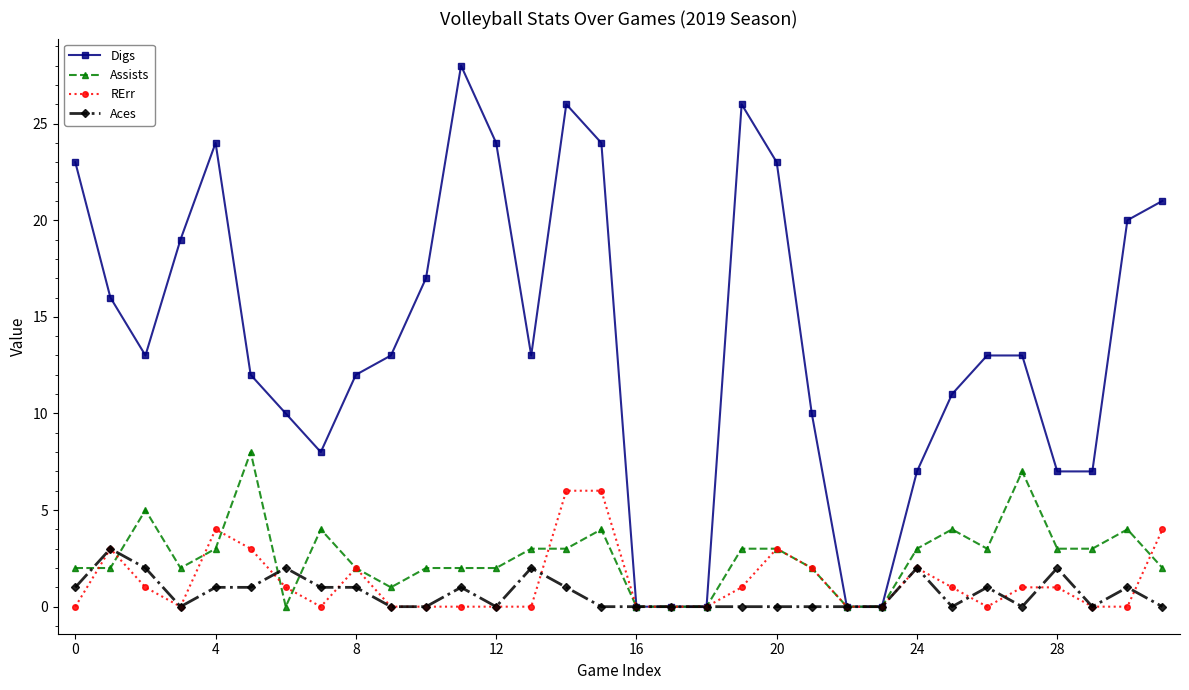

How many values in the RErr series are below 1?

16